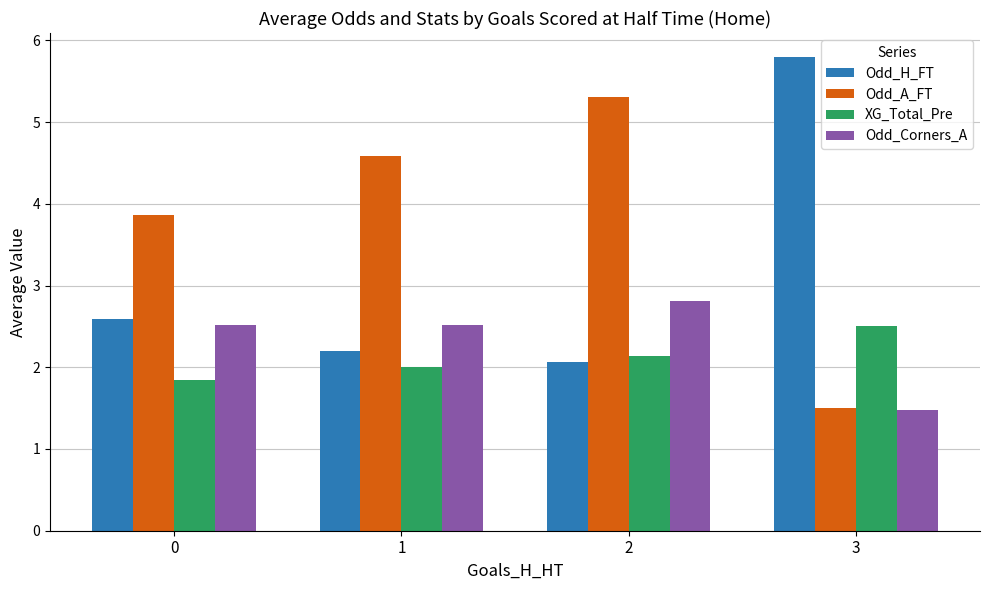

What is the value of the Odd_Corners_A bar at the 3rd from the left?

2.8